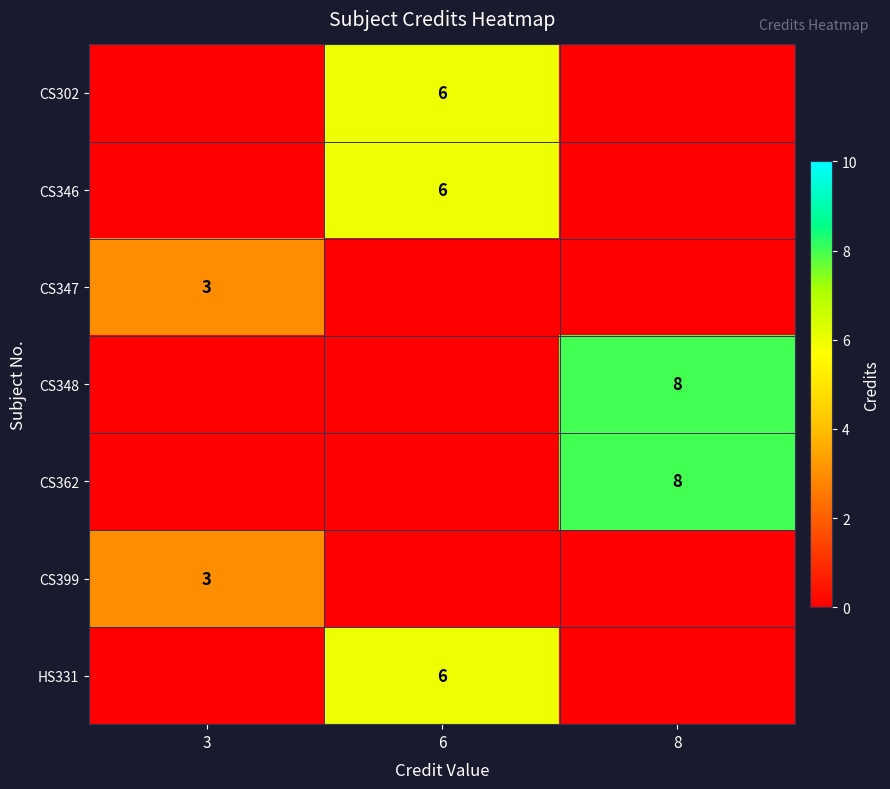

Is it true that CS347 equals 3 at 3?

True